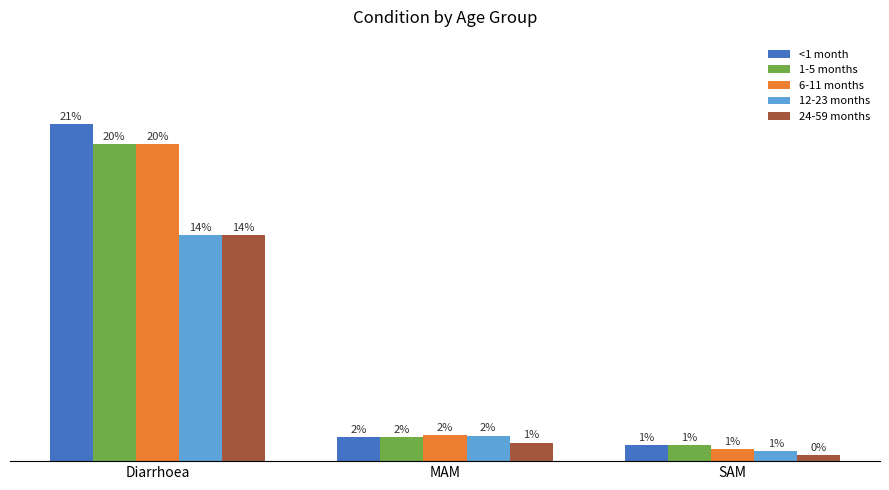

What are all the series names shown in the legend?

<1 month, 1-5 months, 6-11 months, 12-23 months, 24-59 months